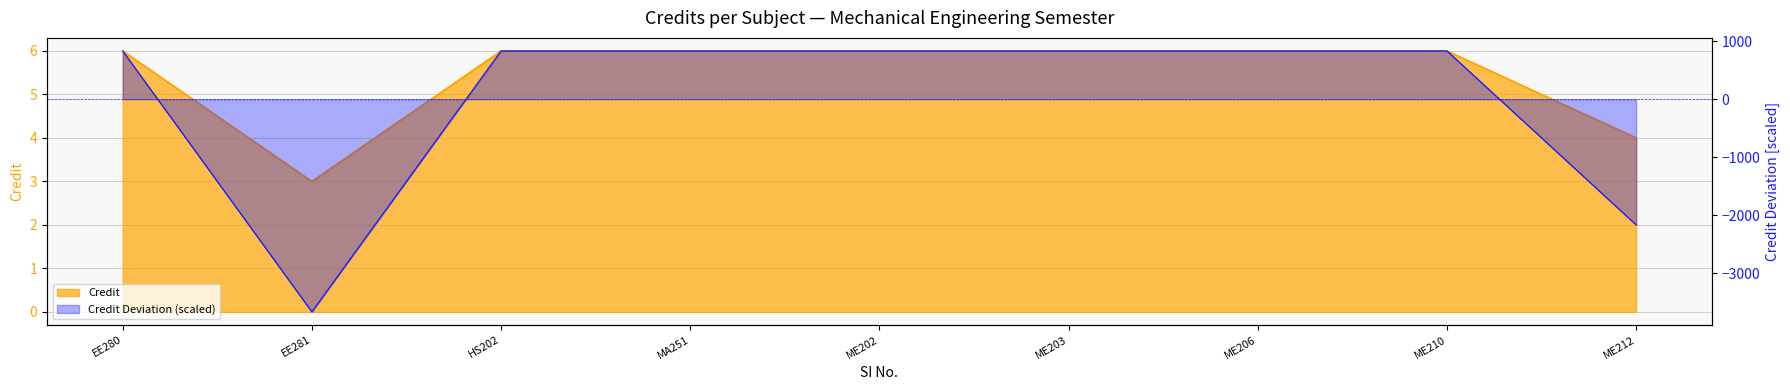

How many data points are less than 6?

2